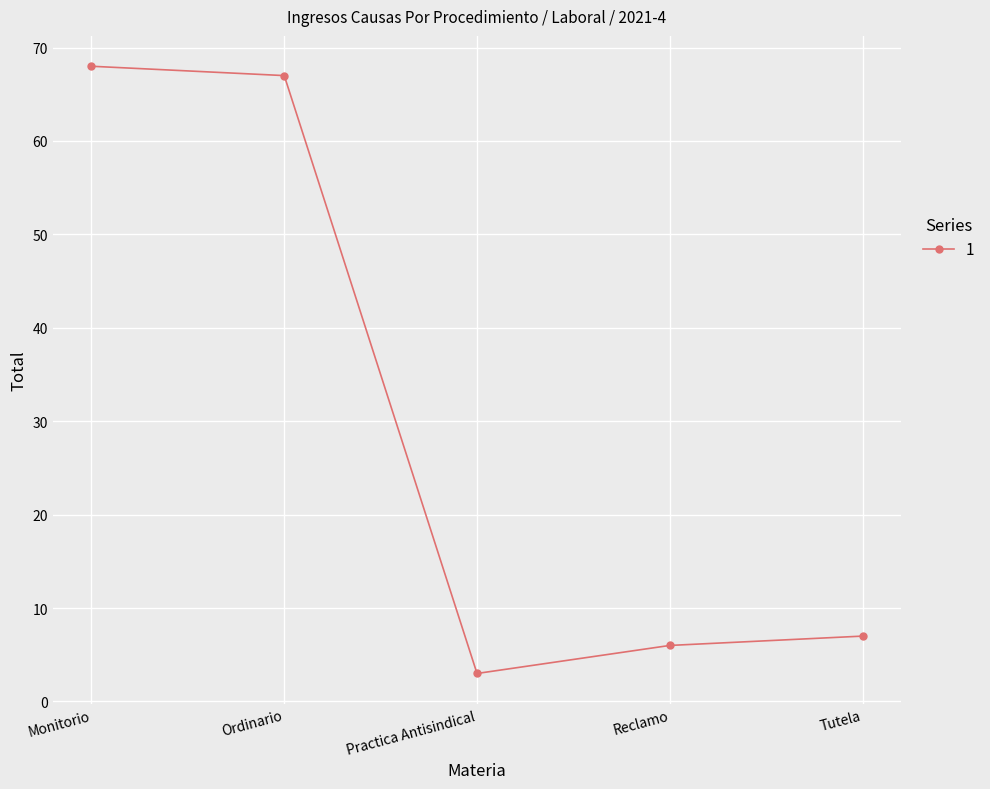

Where is the first local minimum?

Practica Antisindical